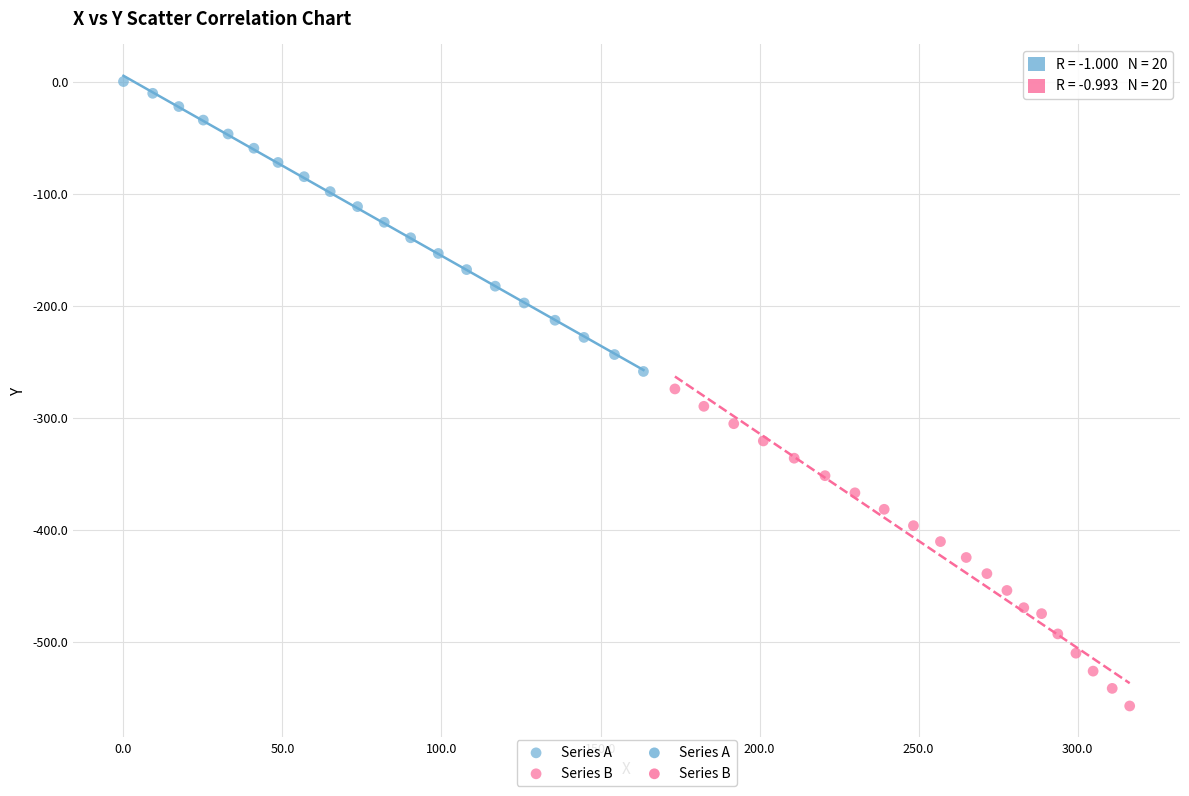

Which series contains the highest Y value?

Series A